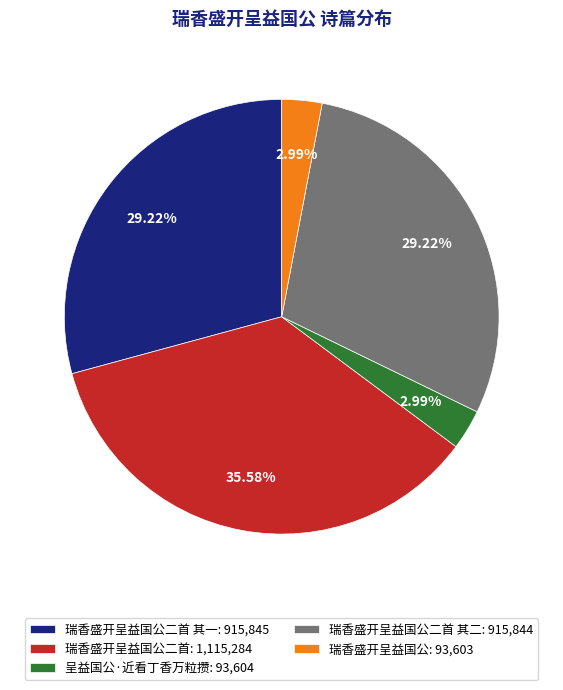

Do 瑞香盛开呈益国公二首: 1,115,284 and 瑞香盛开呈益国公: 93,603 together represent more than half of the pie?

No